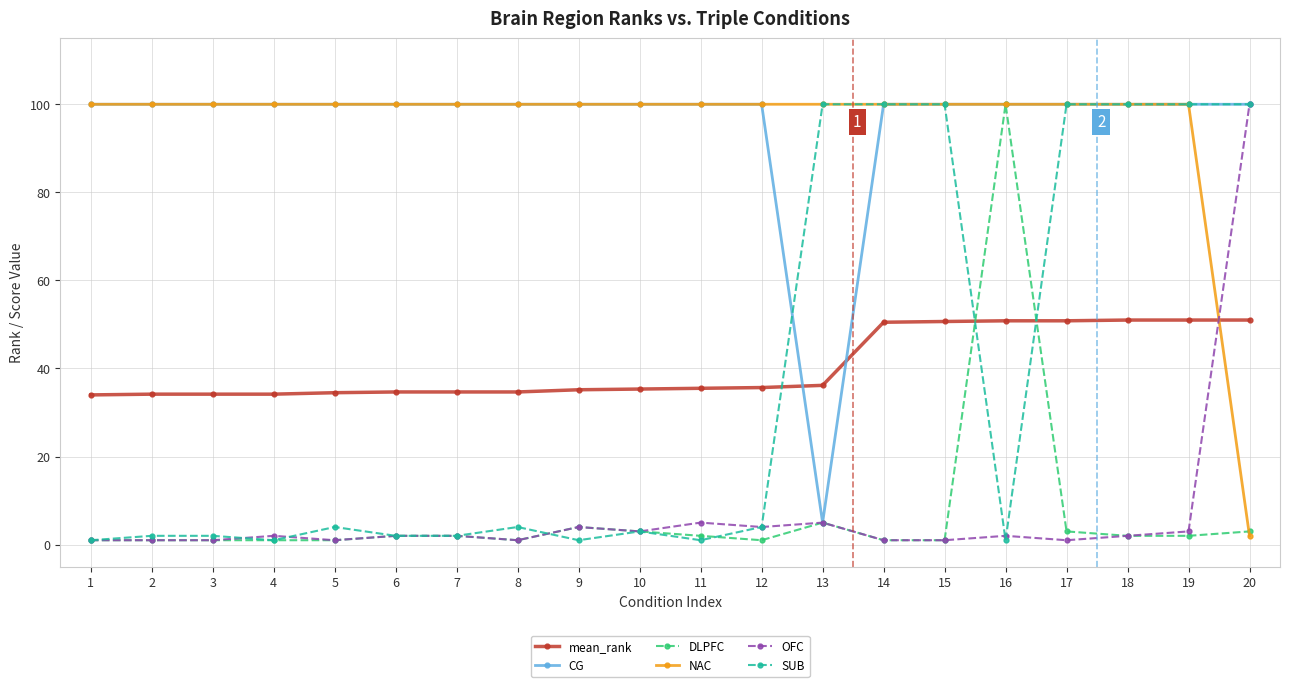

Where do mean_rank and CG first cross each other?

12 and 13